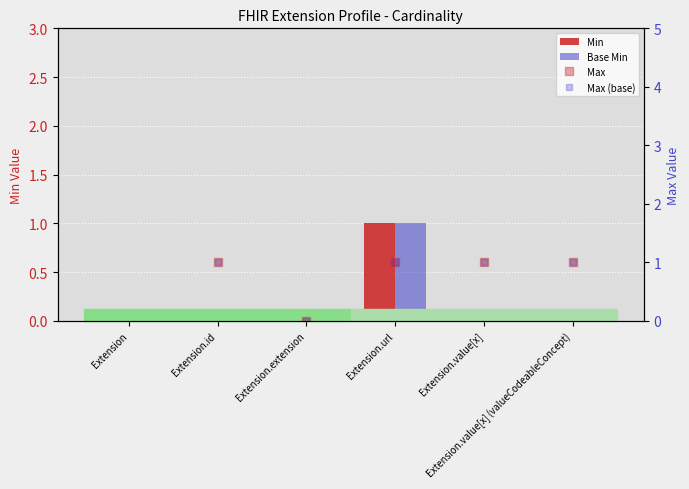

Reading left to right, list all the values displayed in this chart.

Min: 0	0	0	1	0	0
Base Min: 0	0	0	1	0	0
Max: 999	1	0	1	1	1
Max (base): 999	1	0	1	1	1